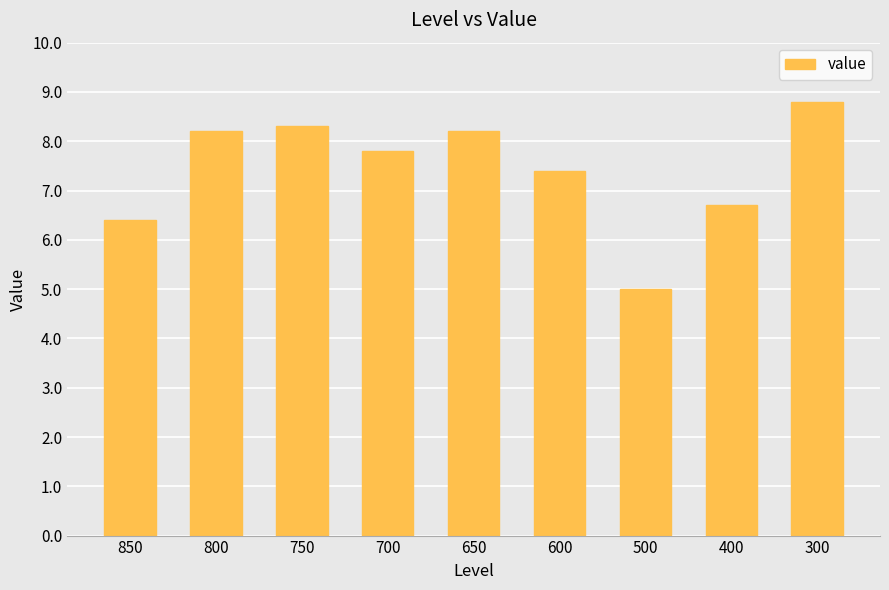

True or false: the data shows 5.0 at 500.

True